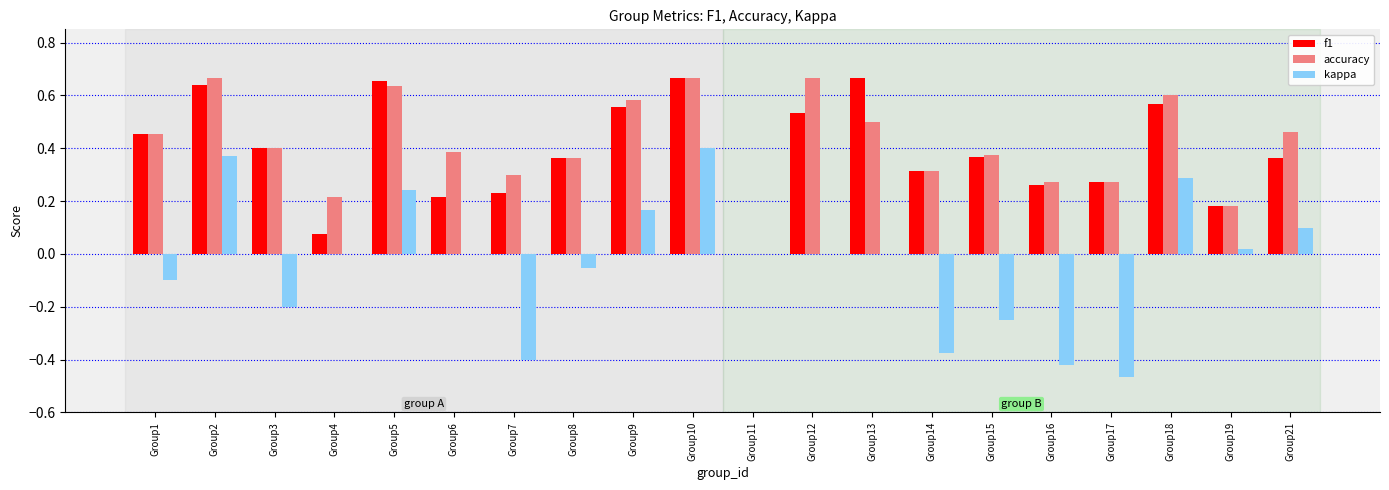

What is the sum of all accuracy values?

8.3